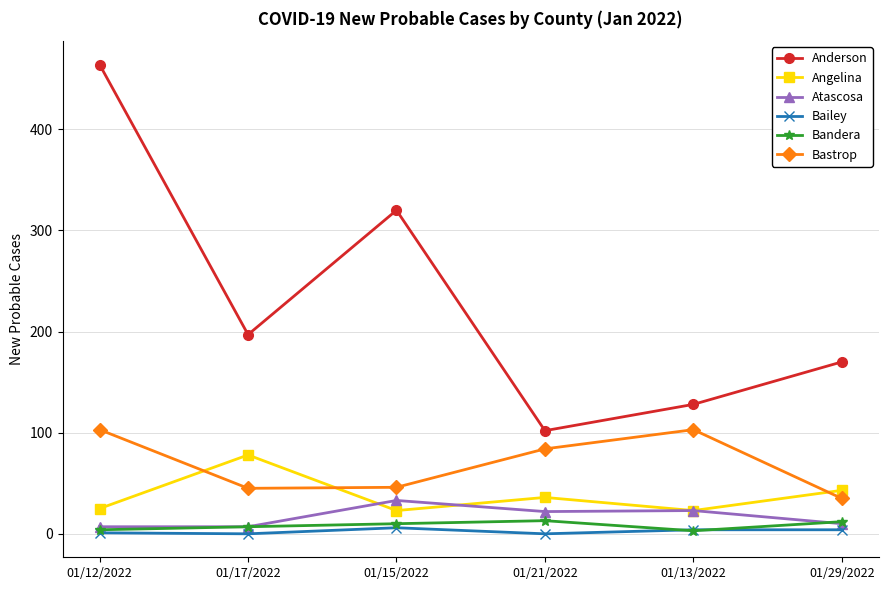

The Anderson series shows 62 at 01/13/2022. True or false?

False